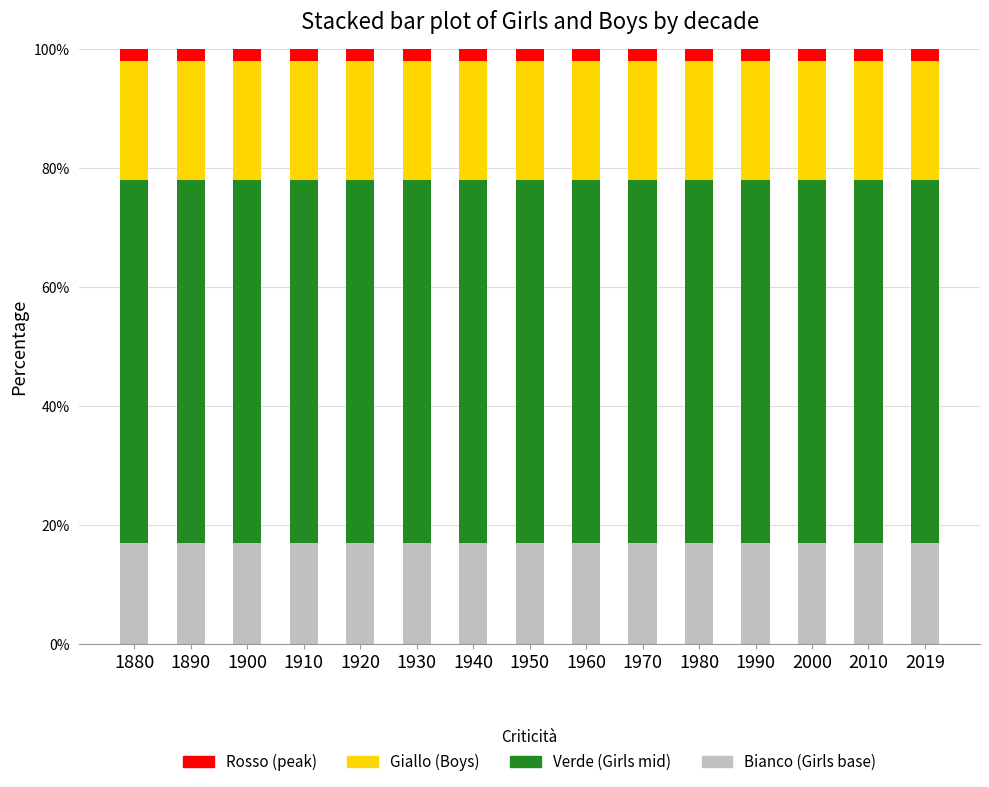

What is the total value across all series at 1890?

100